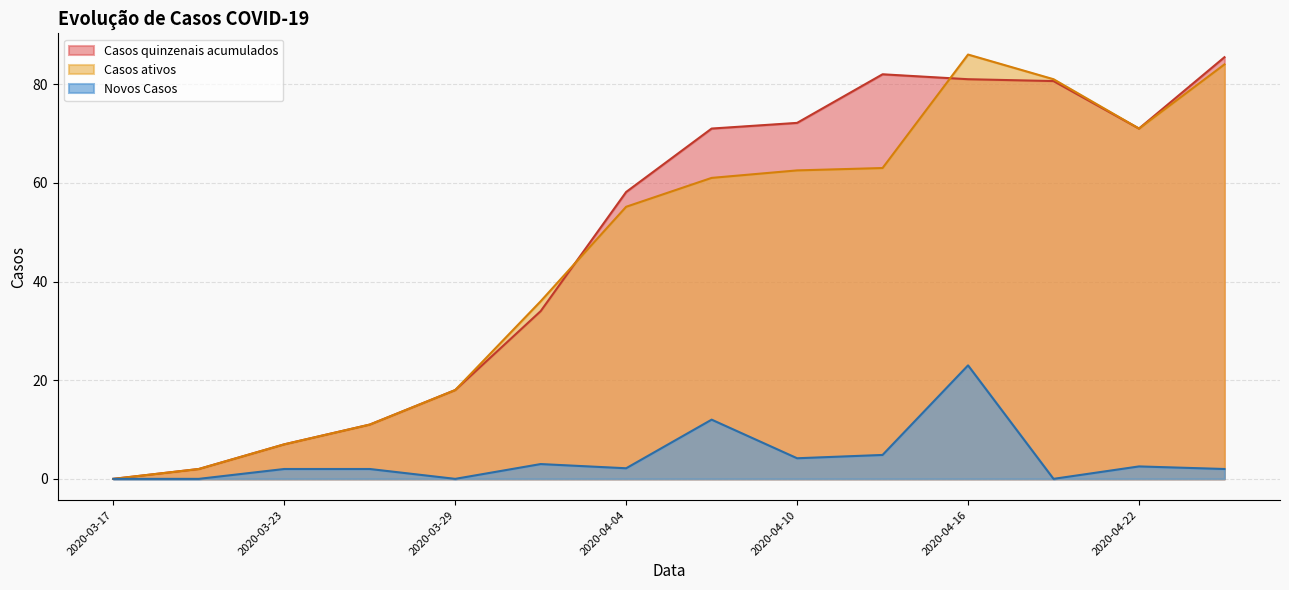

Between 2020-03-27 and 2020-05-06, which series saw the biggest shift?

Casos quinzenais acumulados